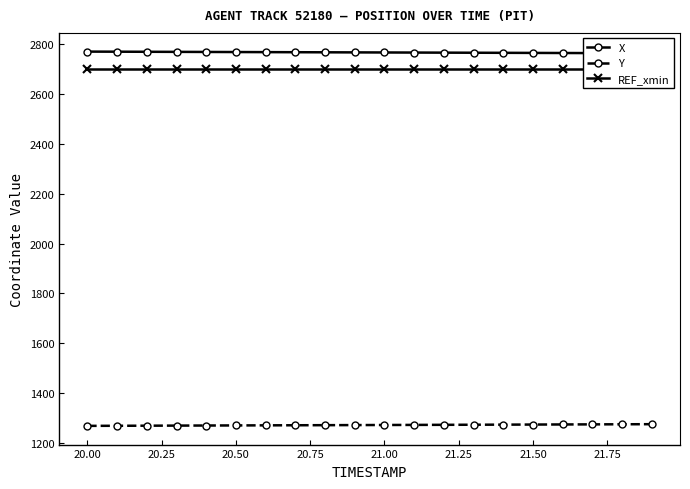

Between 10 and 21.25, which is larger?

21.25